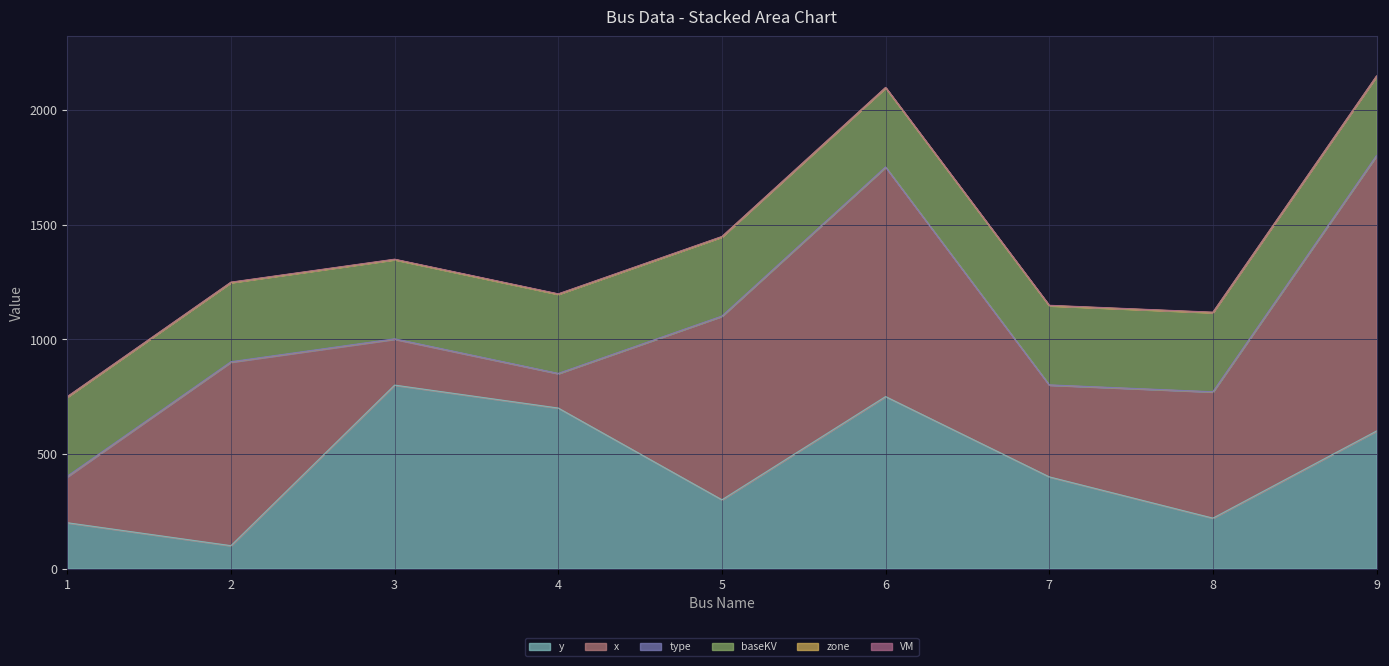

What is the sum of all x values?

5300